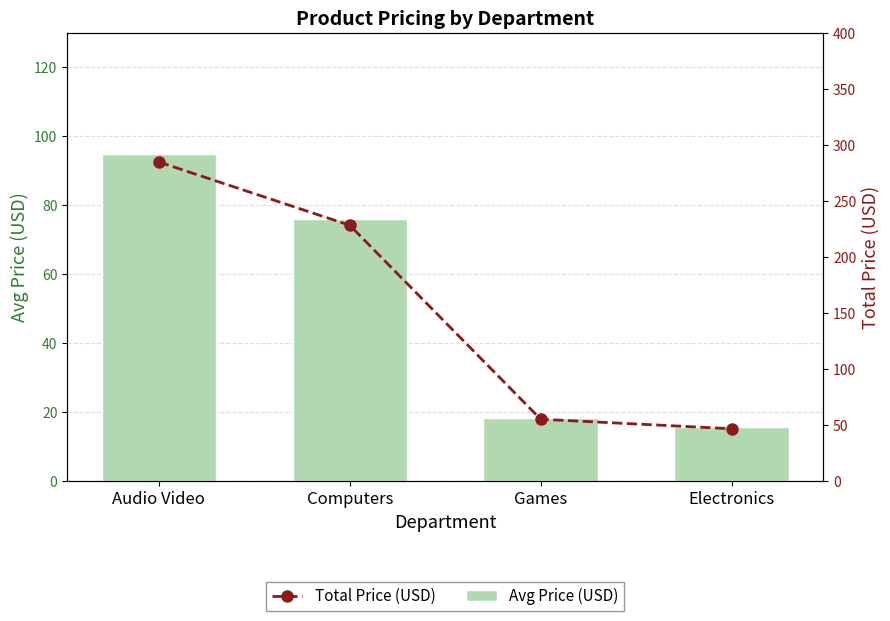

Is the value of Total Price (USD) at Audio Video greater than the value of Avg Price (USD) at Games?

Yes